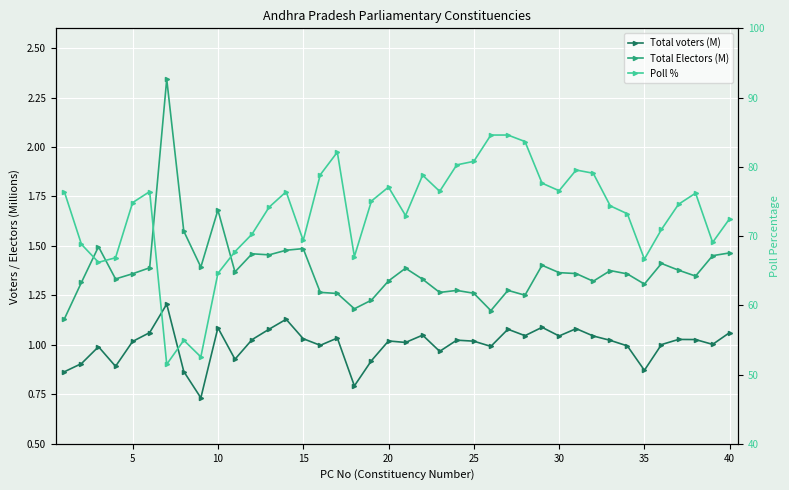

What is the highest value of the Total Electors (M) series?

2.3